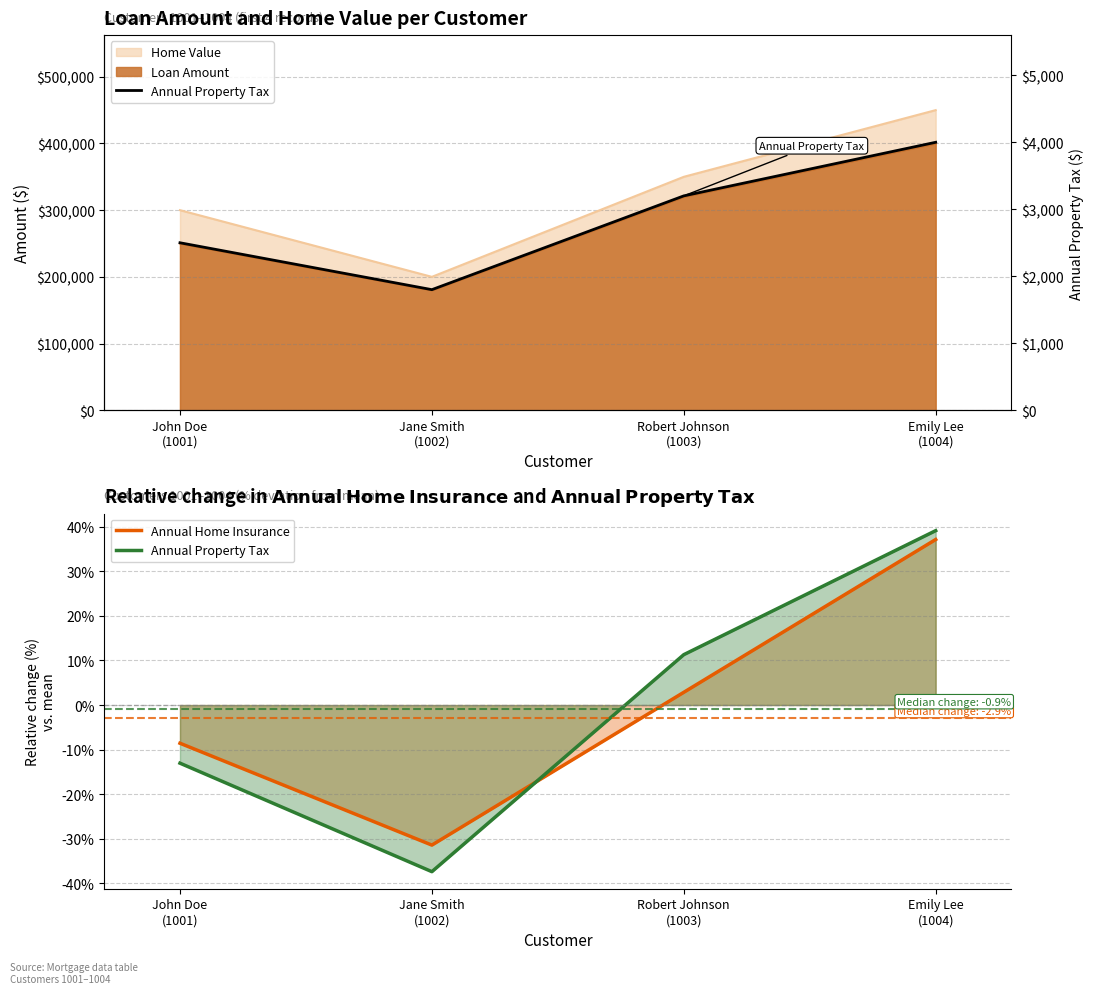

What is the total value across all series at John Doe
(1001)?

2491.4